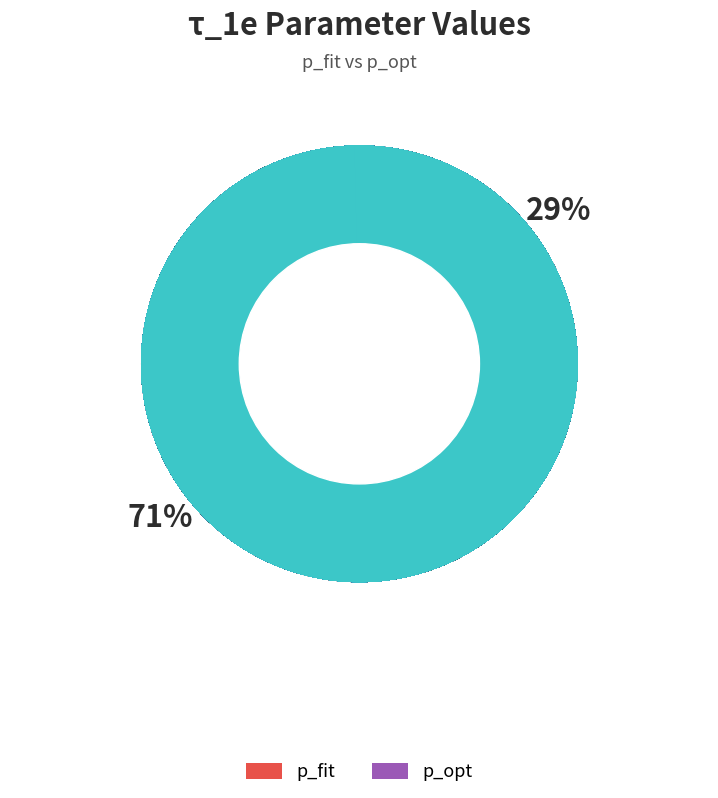

Is there a majority slice in this chart?

Yes